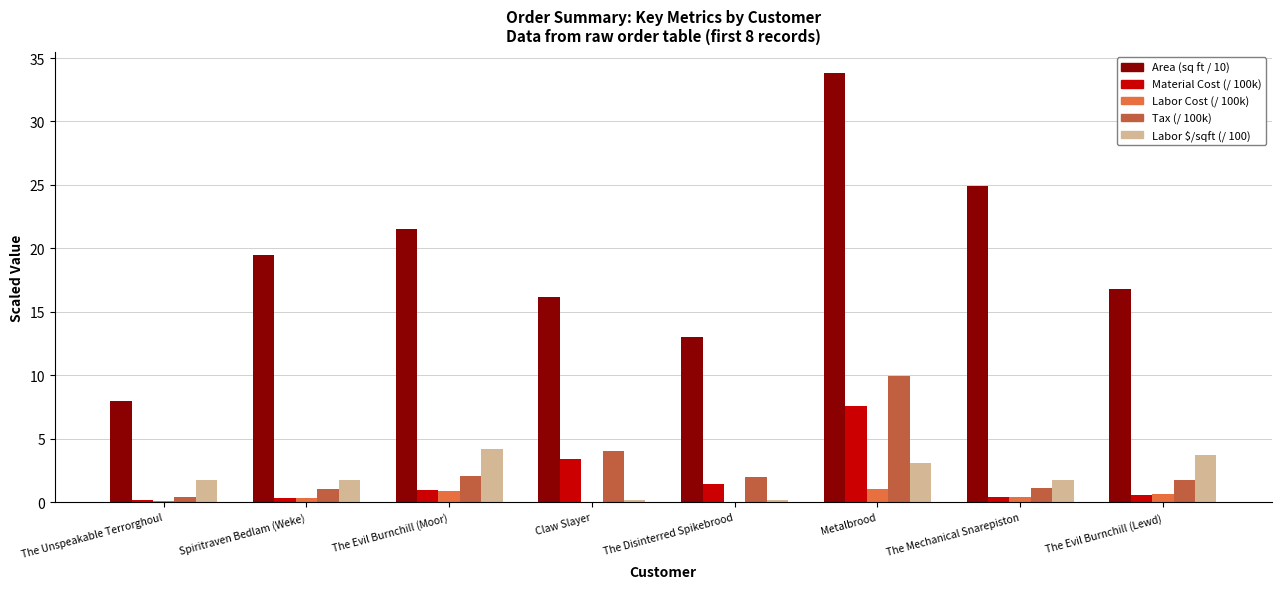

What are all the series names shown in the legend?

Area (sq ft / 10), Material Cost (/ 100k), Labor Cost (/ 100k), Tax (/ 100k), Labor $/sqft (/ 100)